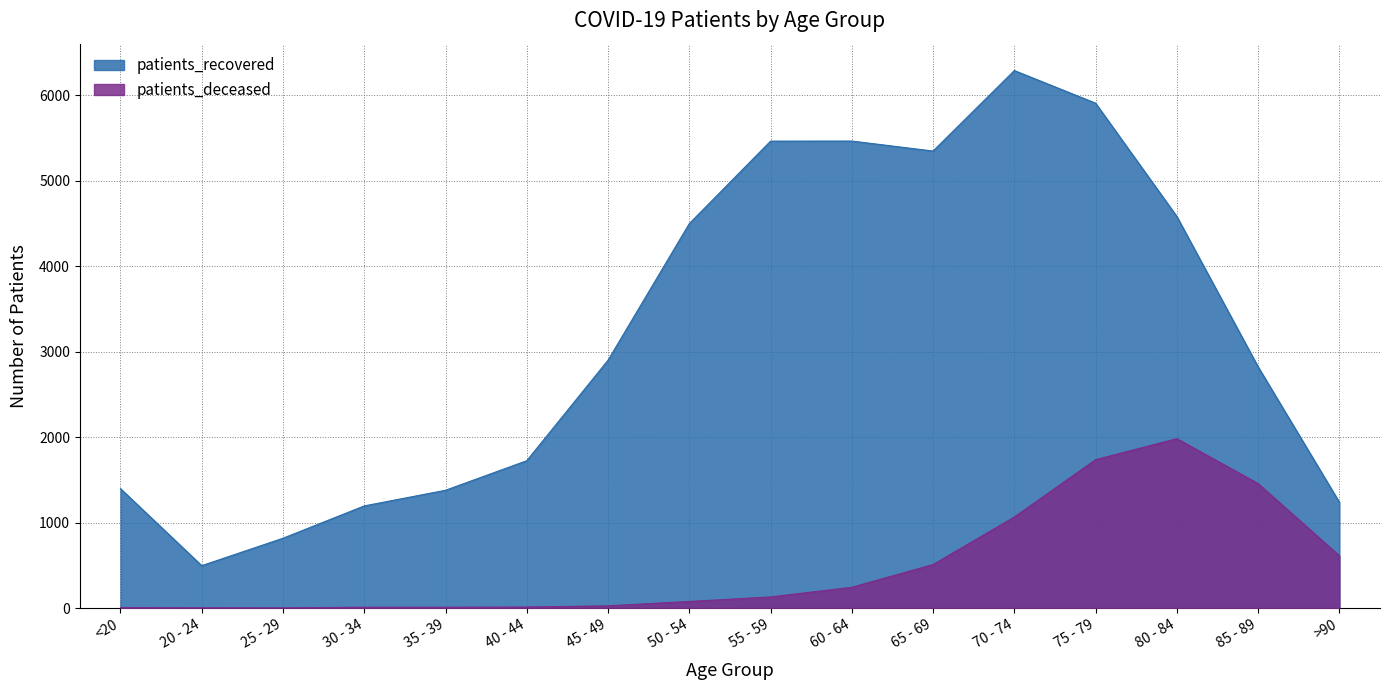

Rank the series by their average value, from lowest to highest.

patients_deceased, patients_recovered